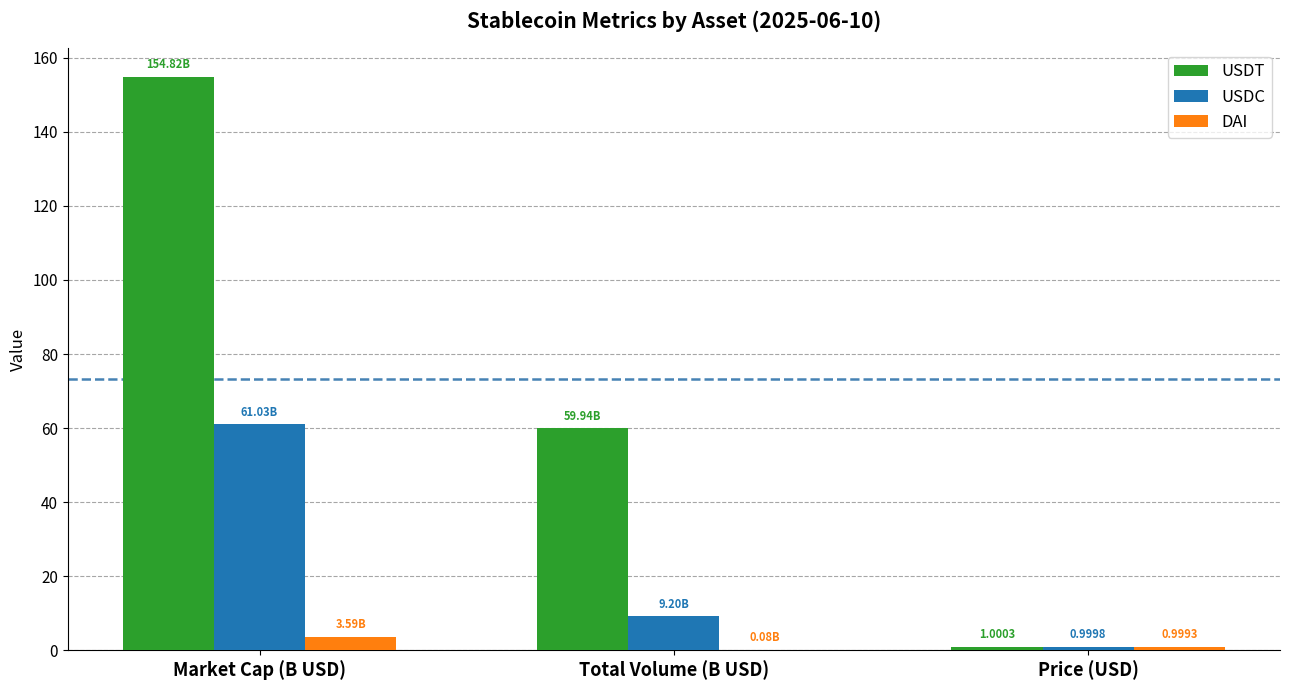

Between Total Volume (B USD) and Price (USD), which series saw the biggest shift?

USDT